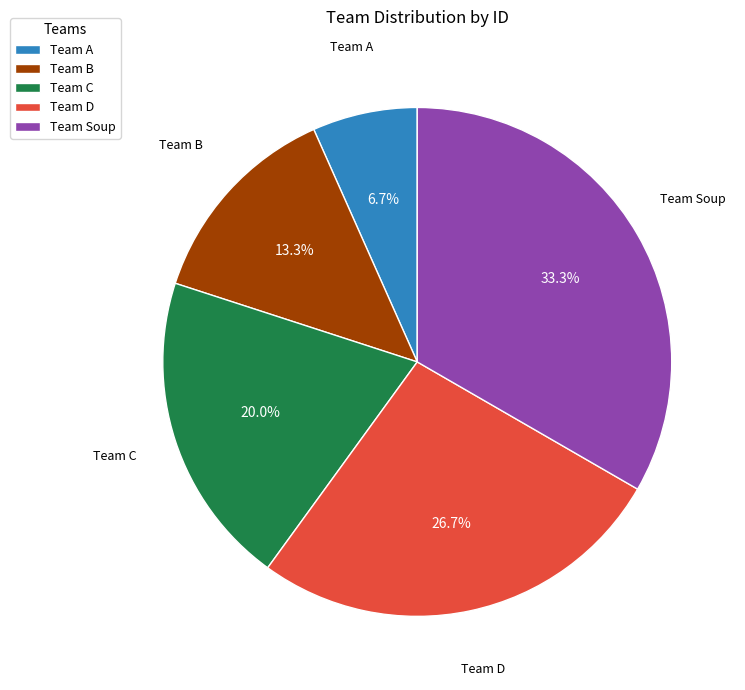

Is Team C the majority of the pie?

No